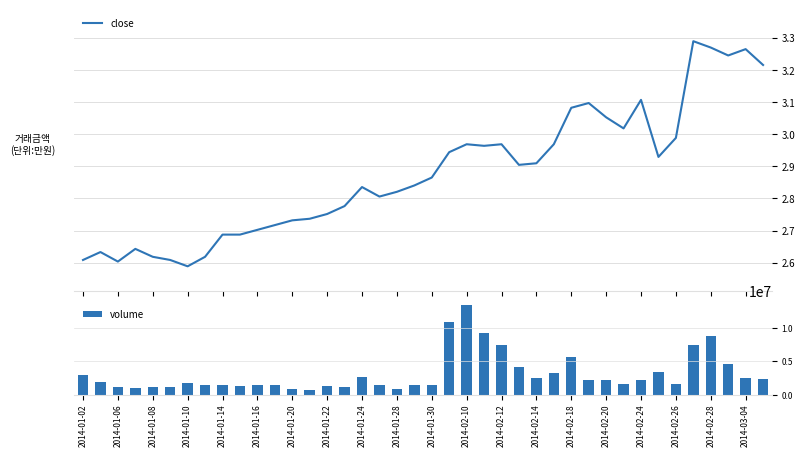

What is the difference between the maximum and minimum values in the volume series?

12752127